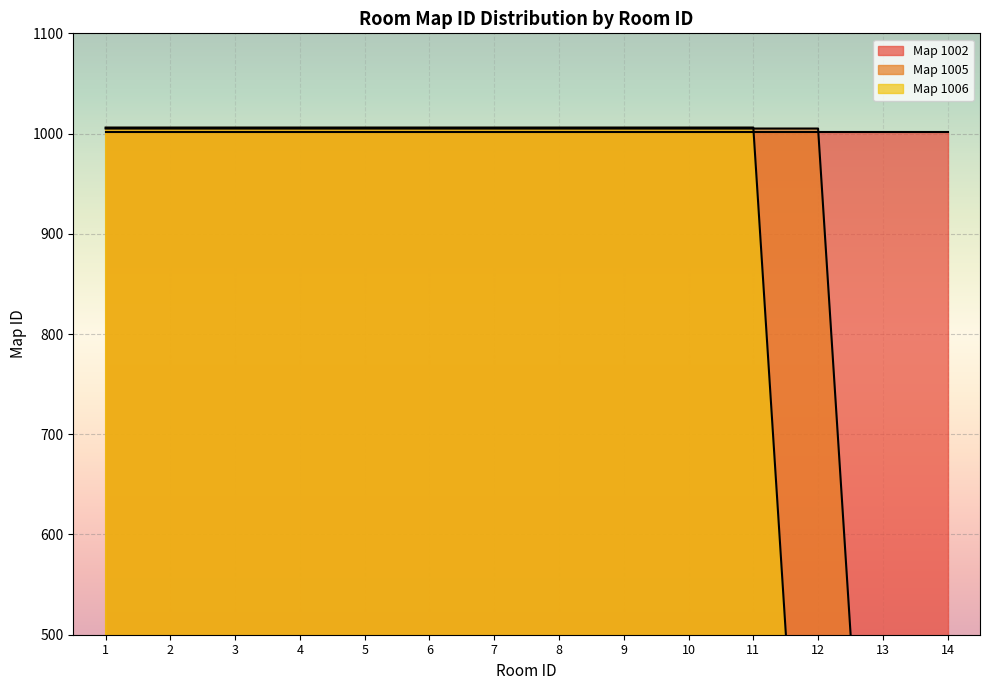

The value of Map 1006 at 5 is 442. True or false?

False